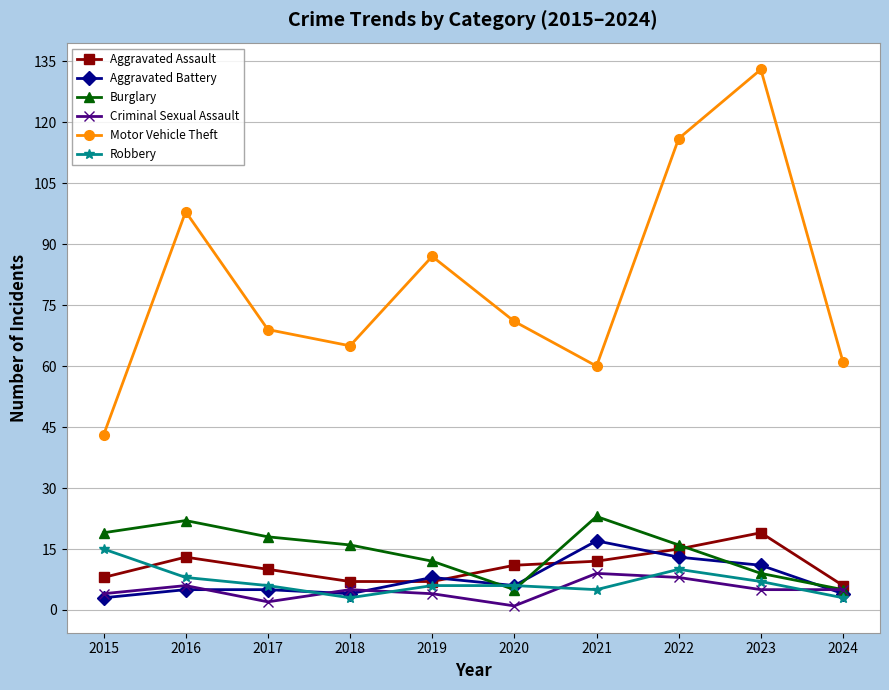

At how many categories does at least one series exceed 22?

10